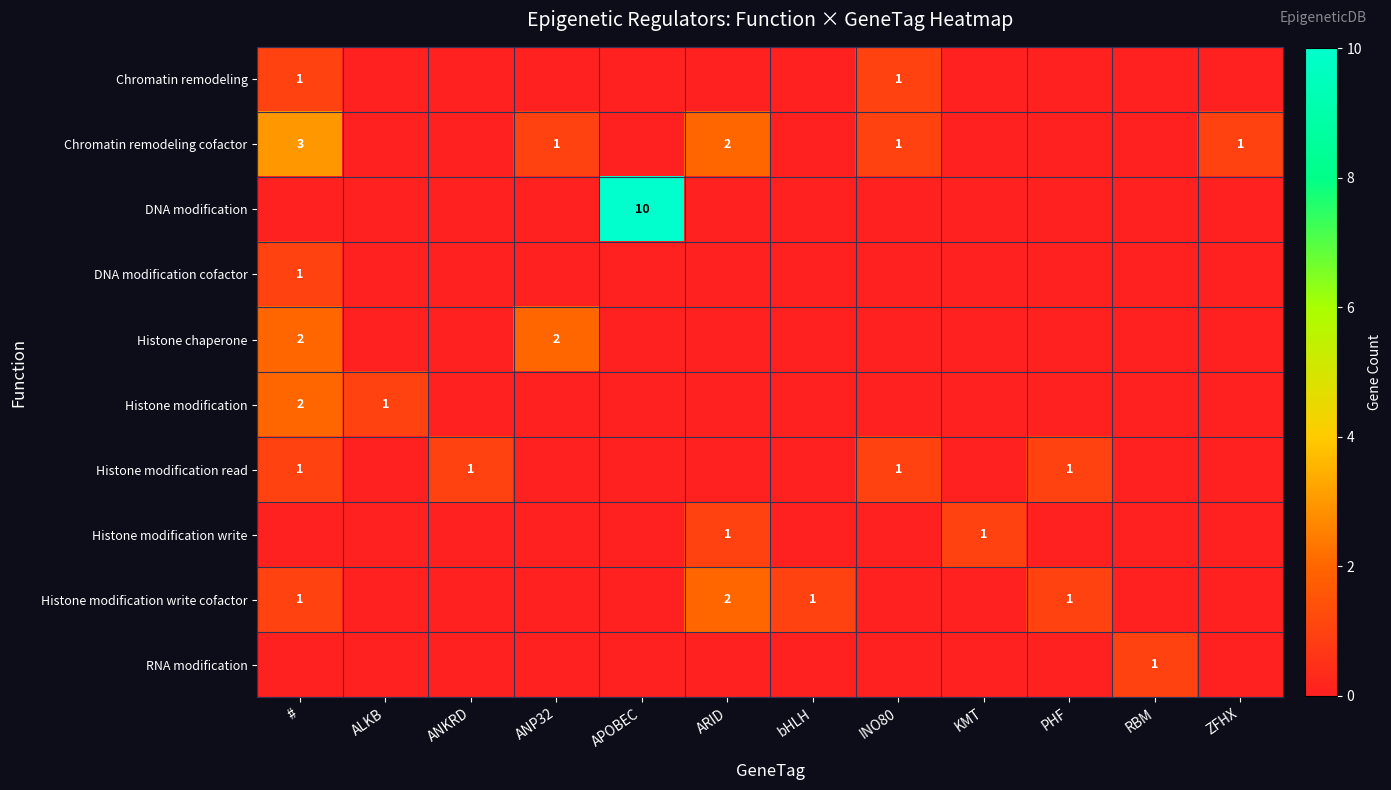

True or false: RNA modification has a value of 1 at RBM.

True